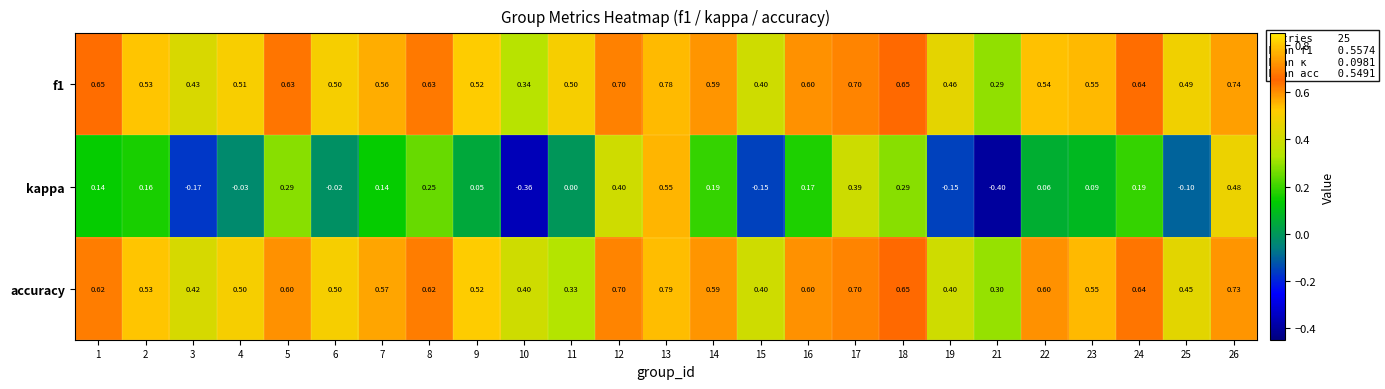

At which category is the sum across all series the highest?

13